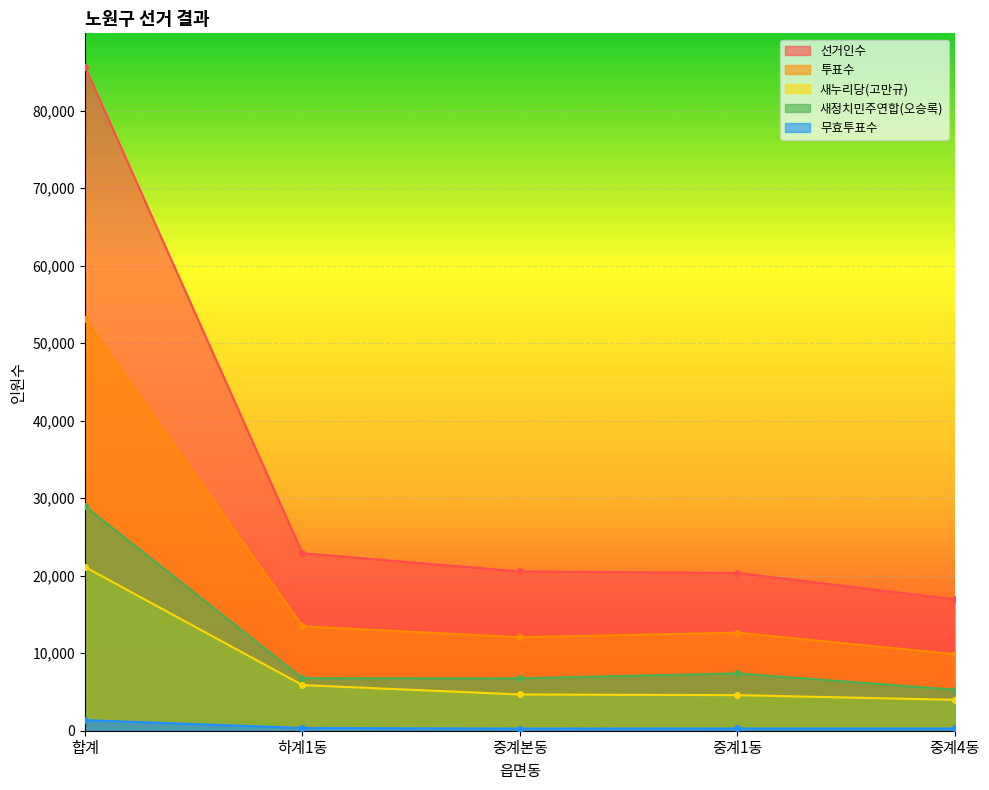

The 선거인수 series shows 42302 at 합계. True or false?

False